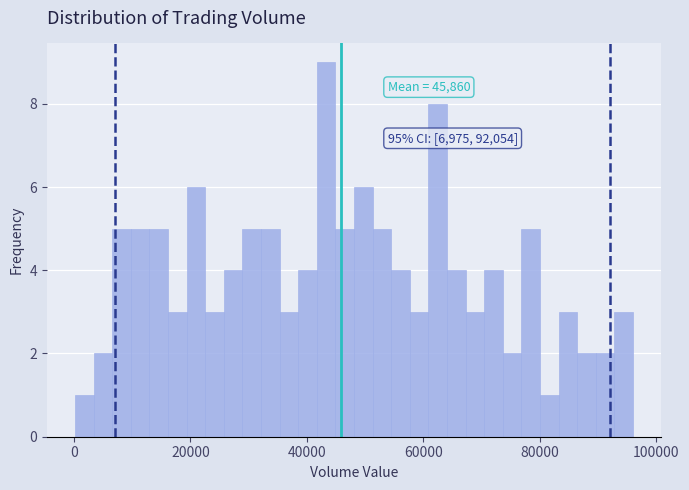

Read against the x-axis, roughly where is the centre of the tallest bar?

44000